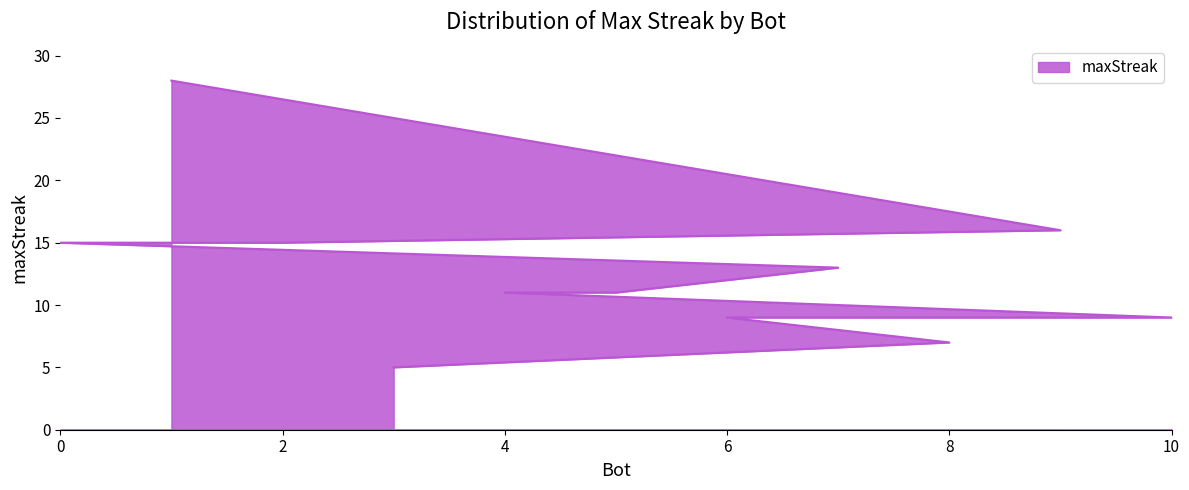

Count the number of categories in the chart.

11